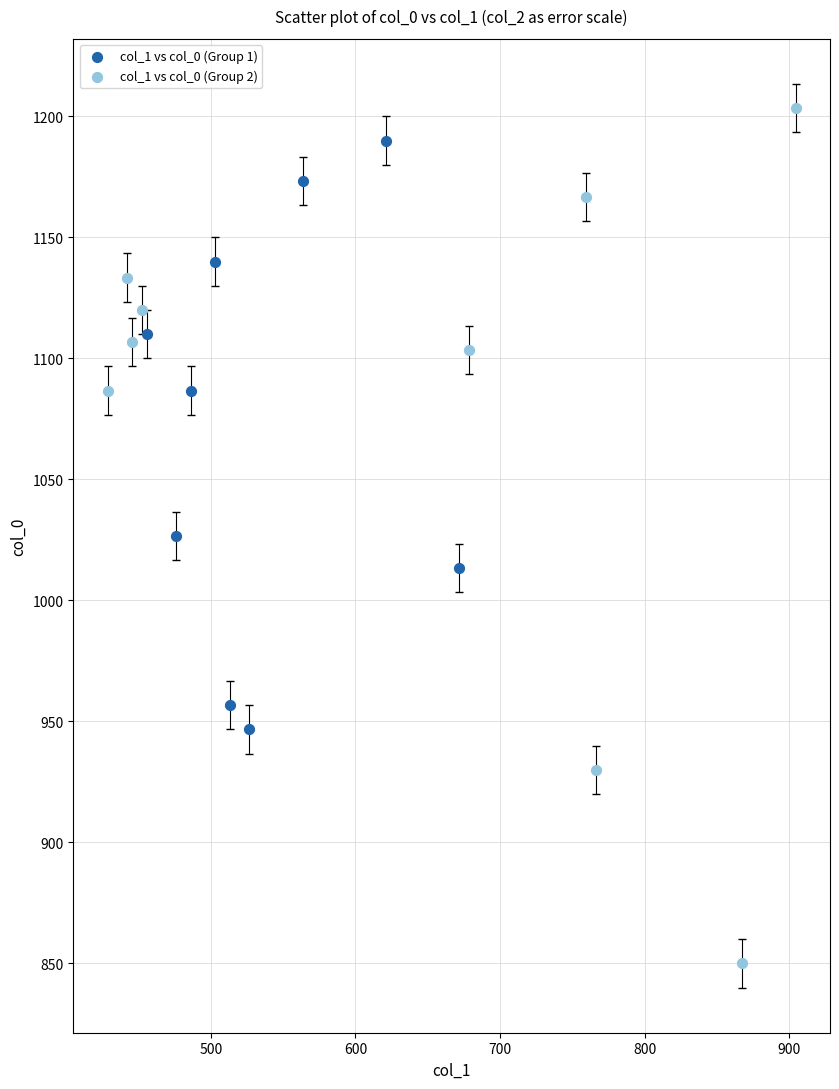

Which series reaches the minimum Y coordinate?

col_1 vs col_0 (Group 2)